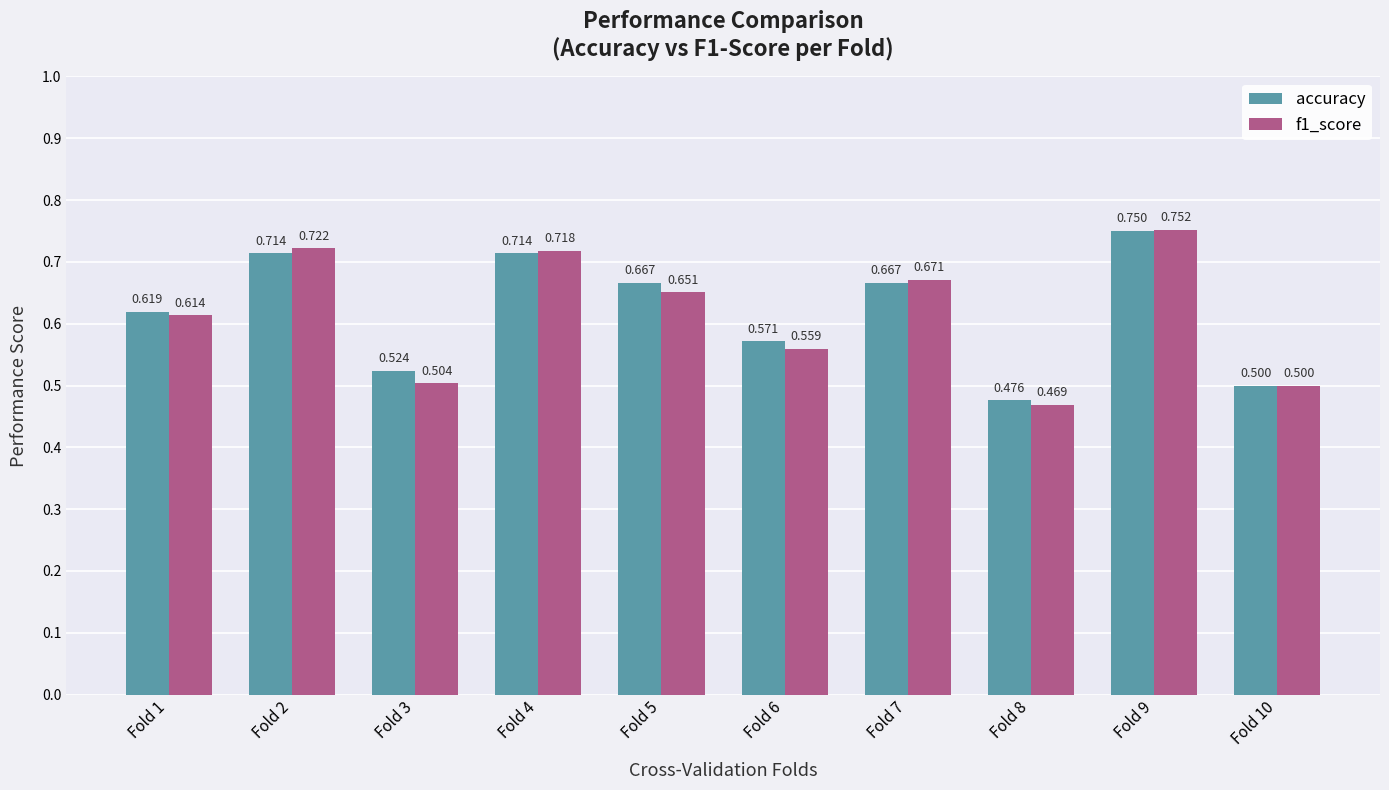

Between Fold 3 and Fold 8, which series saw the biggest shift?

accuracy